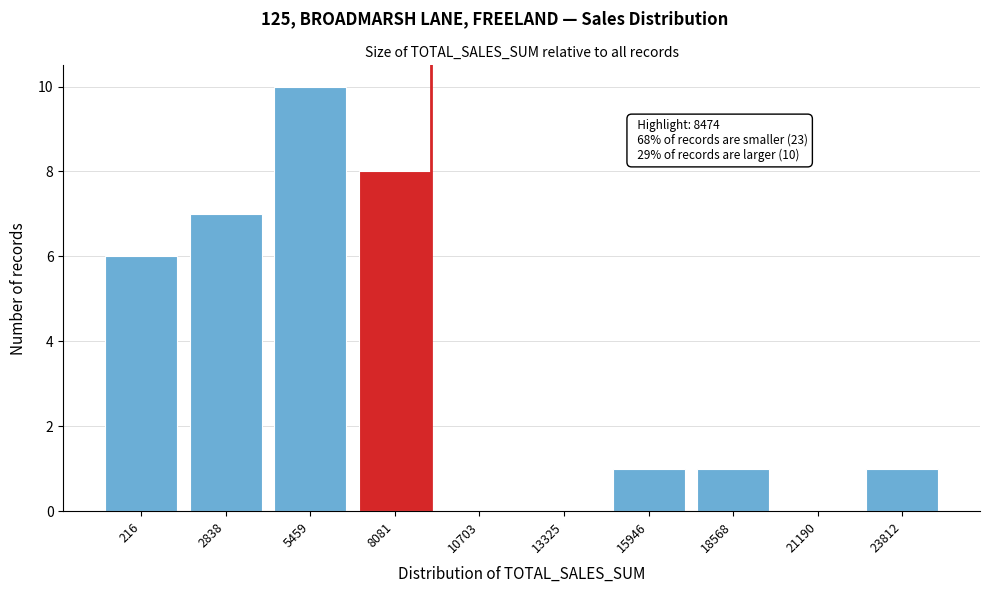

Reading right to left, transcribe all the data shown in this chart.

23812=1	21190=0	18568=1	15946=1	13325=0	10703=0	8081=8	5459=10	2838=7	216=6